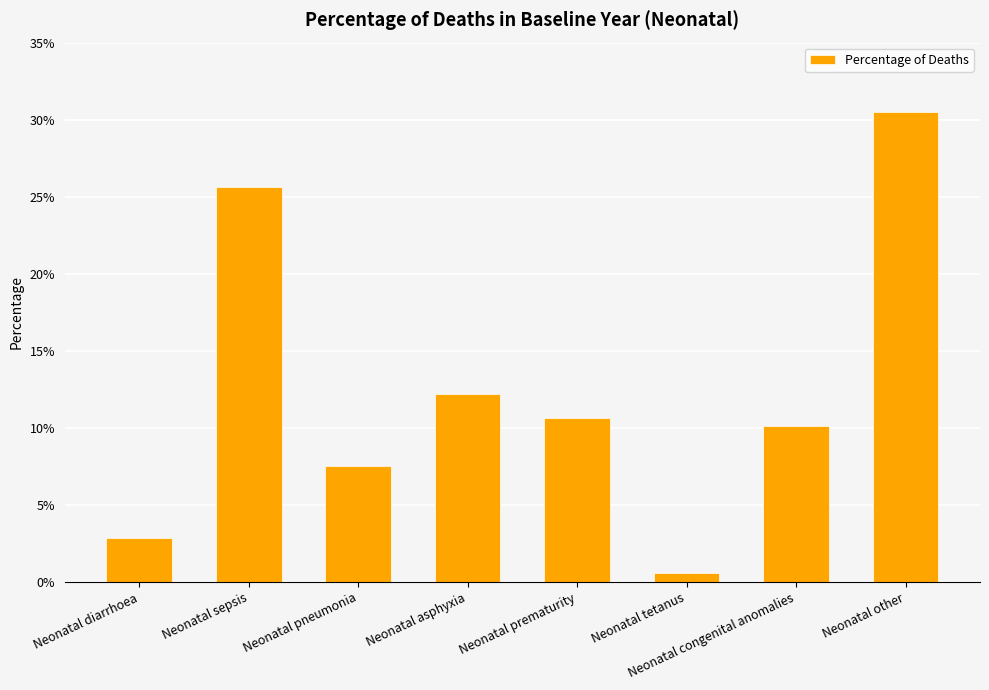

Reading right to left, what are all the values shown in this chart?

0.3	0.1	0.0	0.1	0.1	0.1	0.3	0.0